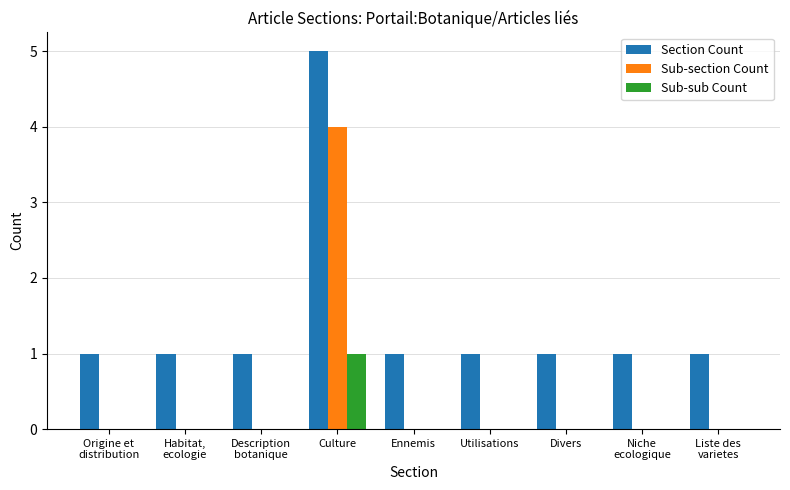

Is it true that Sub-sub Count equals 0 at Ennemis?

True